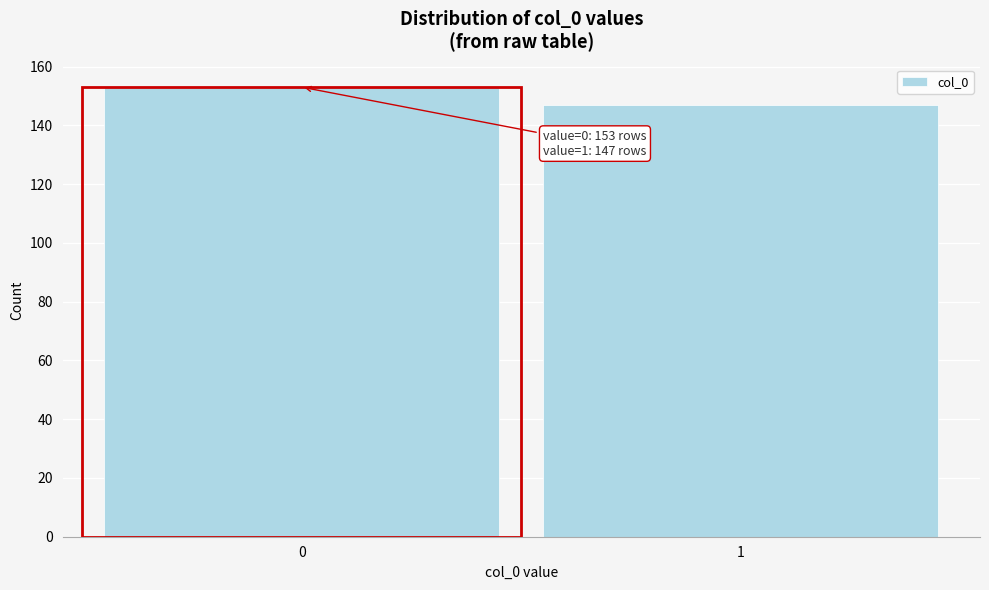

Reading left to right, what are all the values shown in this chart?

153	147